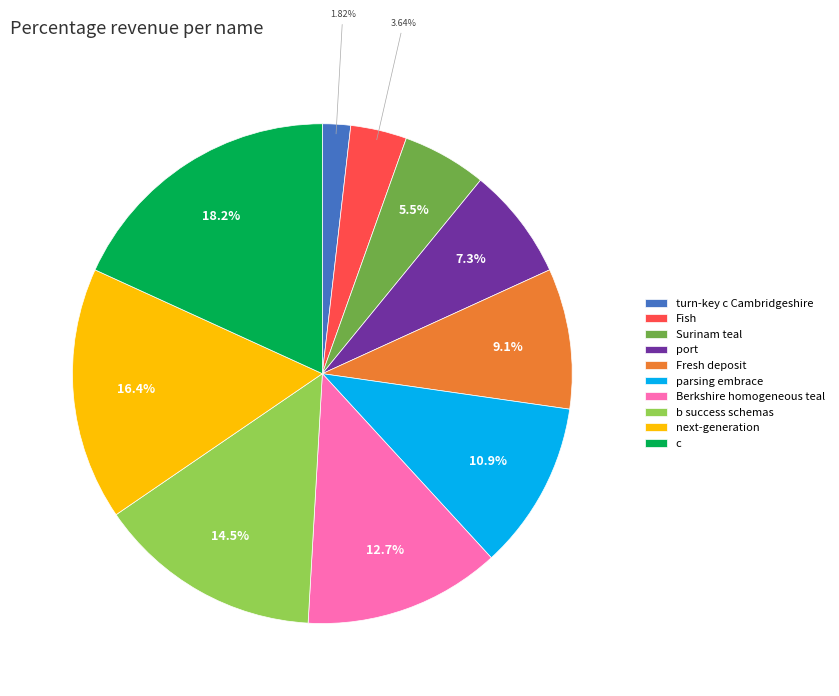

Is there any slice that represents more than half of the pie?

No